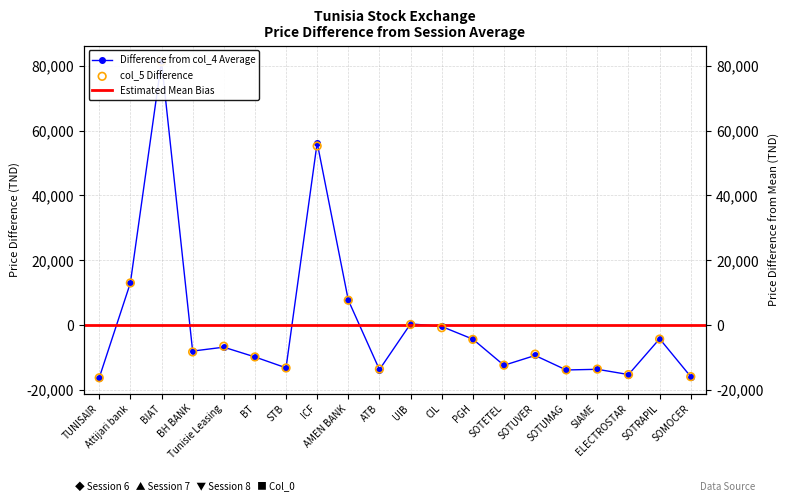

Which series contains the lowest Y value?

col_4